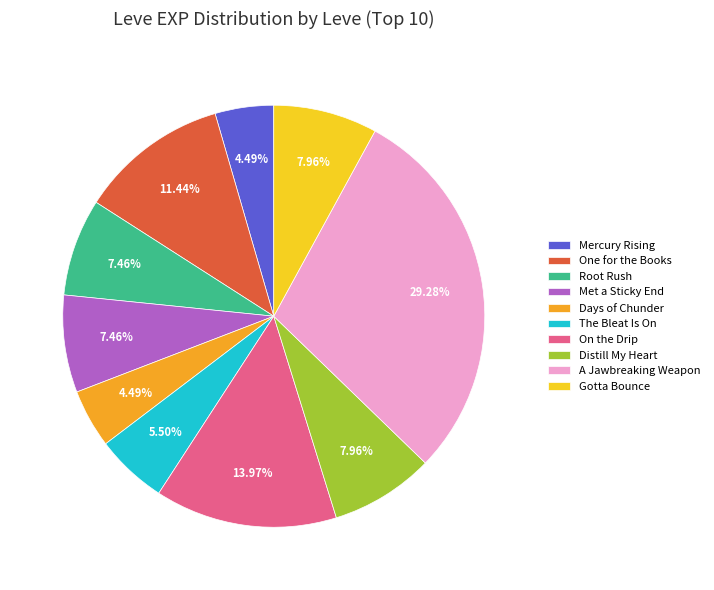

Is there any slice that represents more than half of the pie?

No